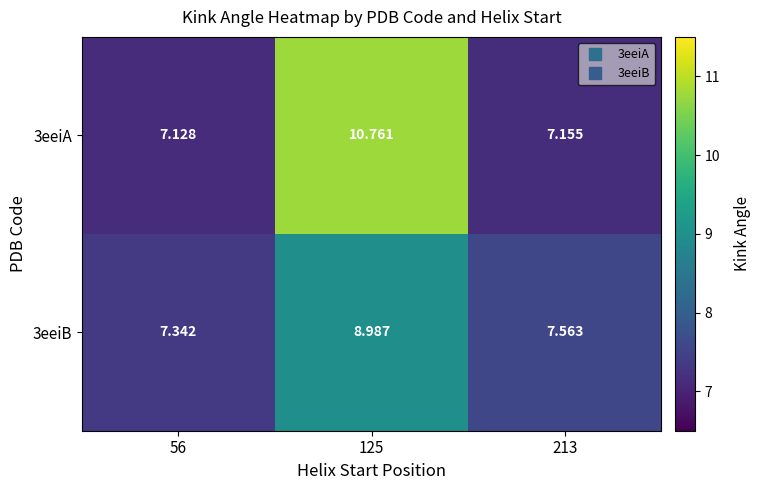

At 56, list the series in order from smallest to largest.

3eeiA, 3eeiB